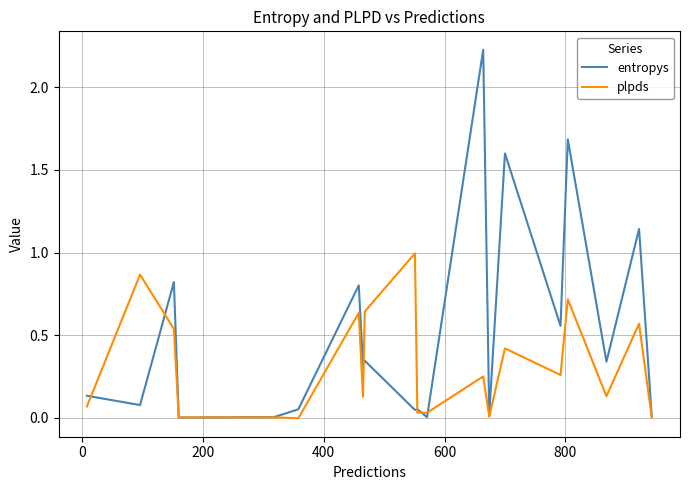

List the series in order of their peak value, highest first.

entropys, plpds